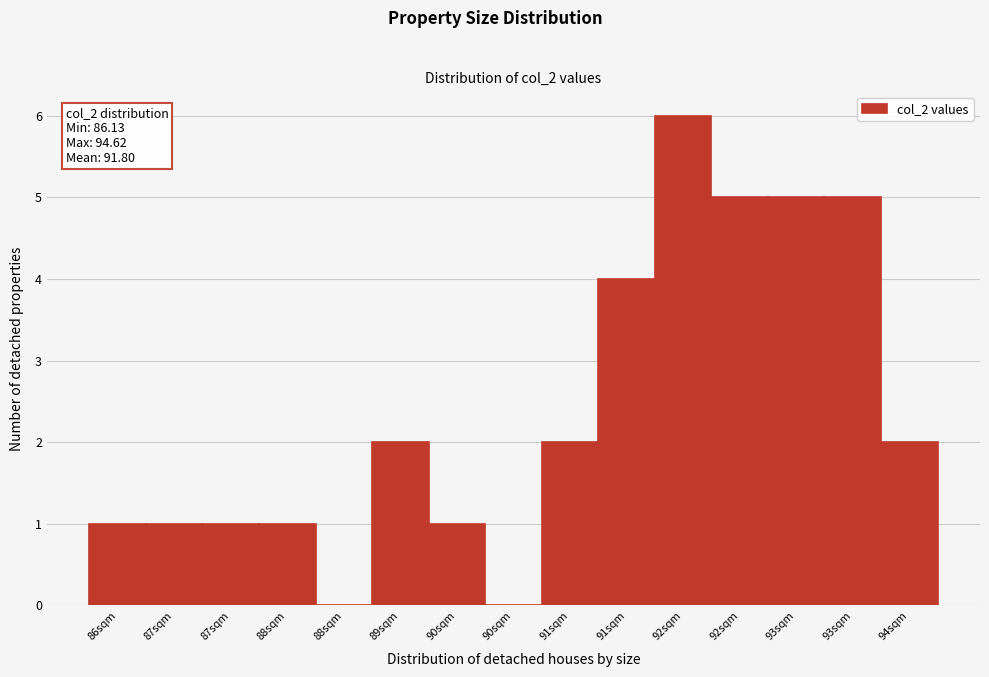

Count the number of data series in this chart.

1